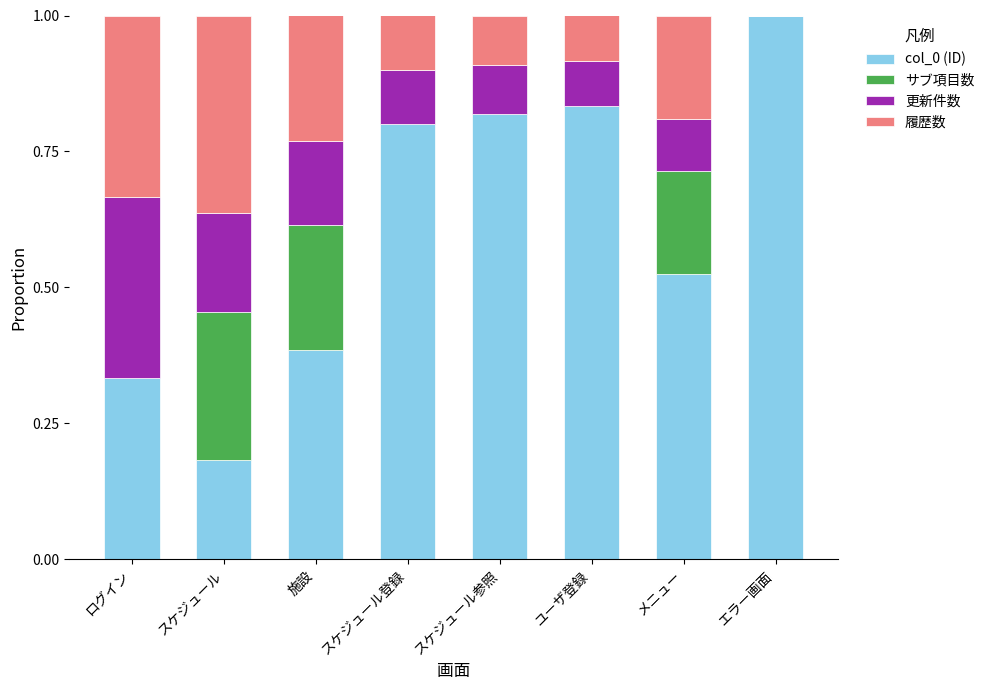

Are the bars grouped side by side (vs. stacked)?

No